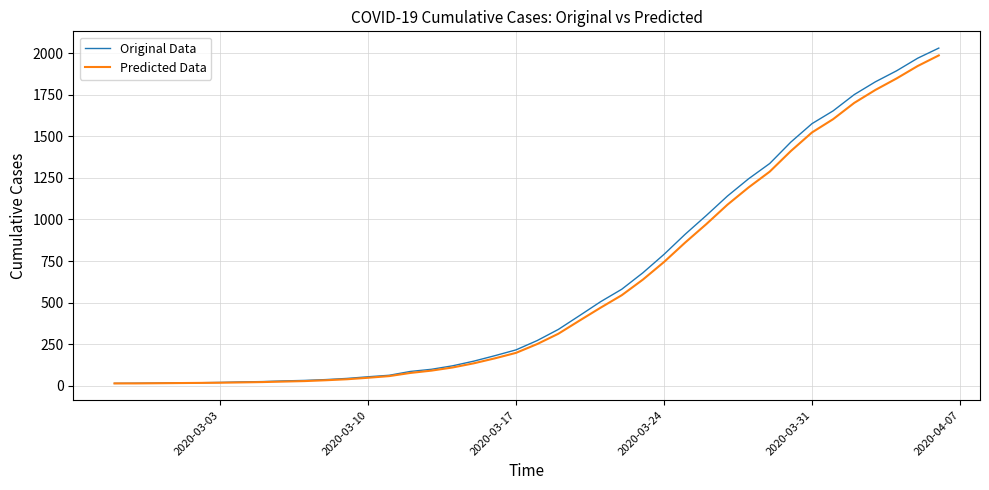

How many lines are shown in the chart?

2